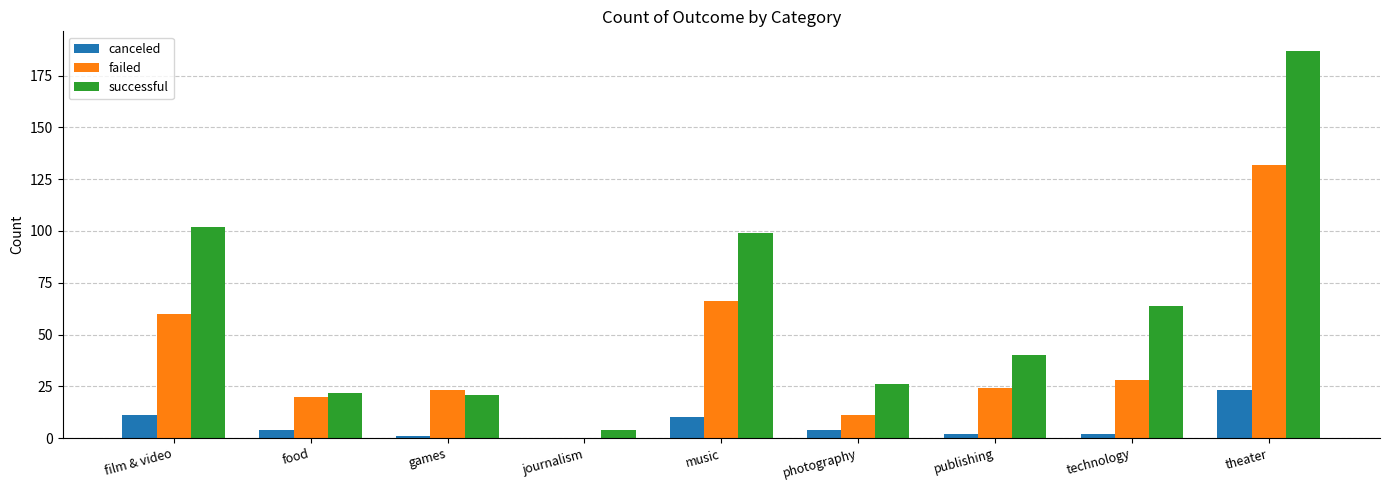

How many groups of bars are there?

9